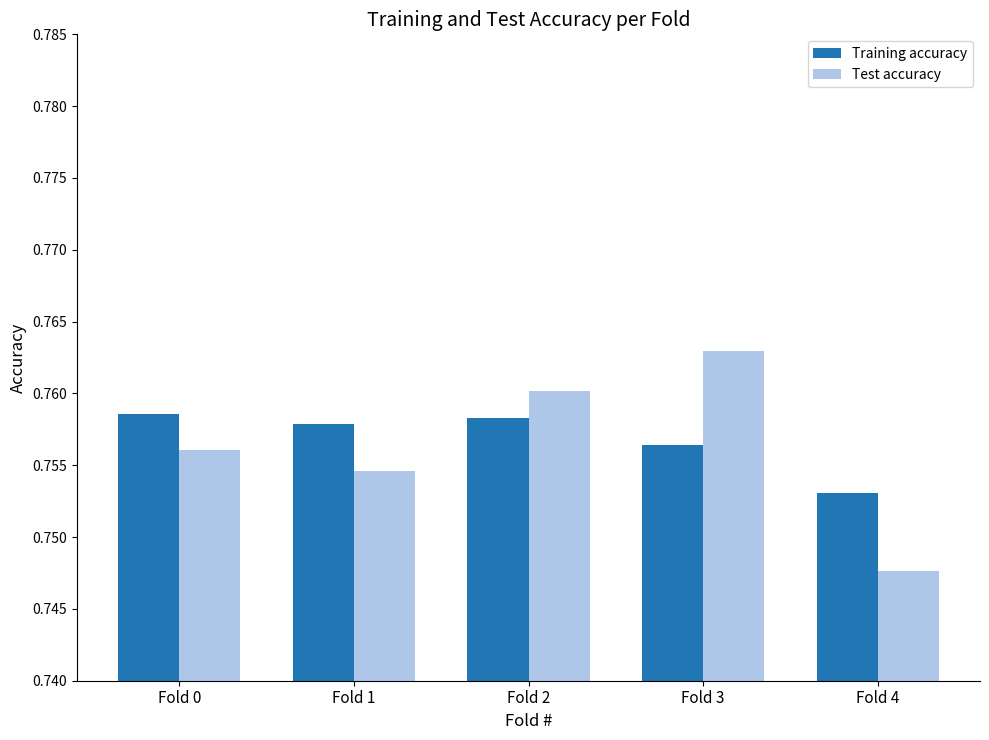

At which label is Training accuracy closest to 0?

Fold 4